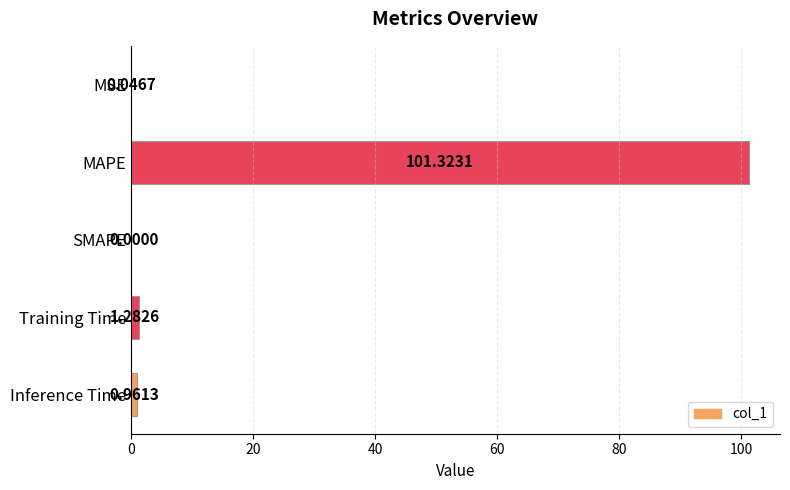

Are the bars grouped side by side (vs. stacked)?

No